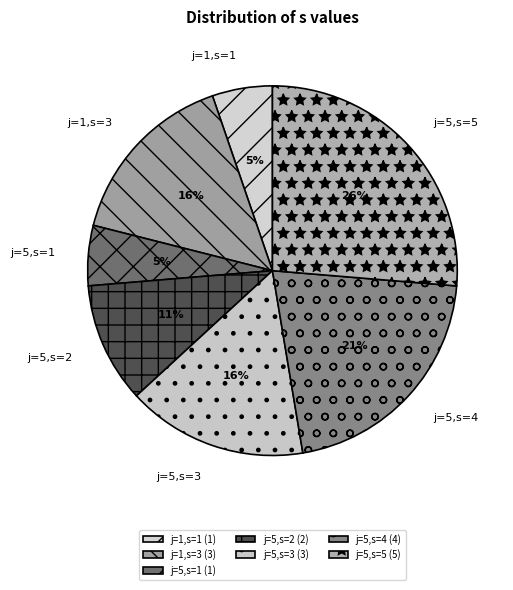

How many segments does this pie chart have?

7